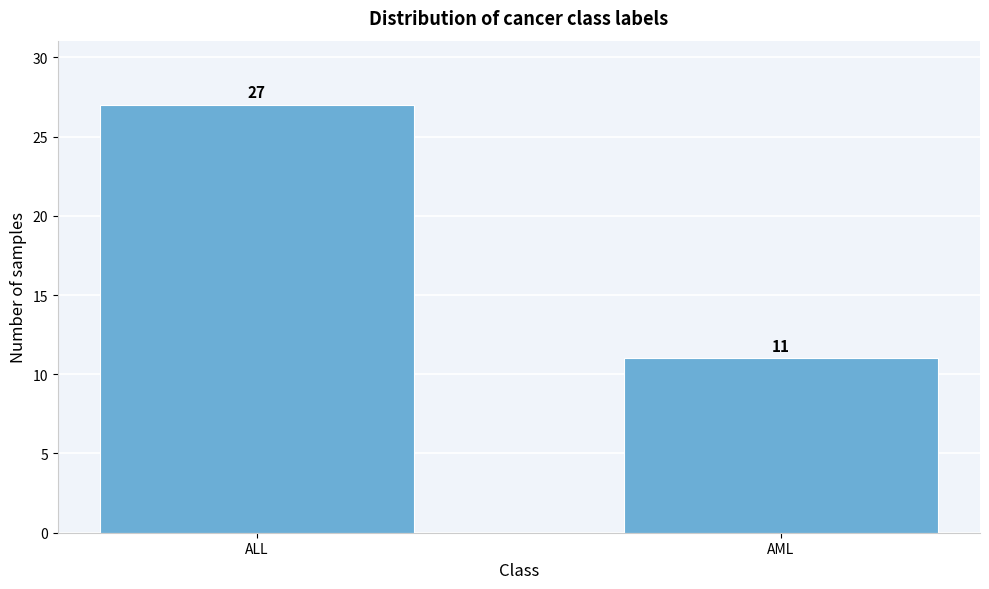

Reading left to right, extract all data points from this chart.

ALL=27	AML=11